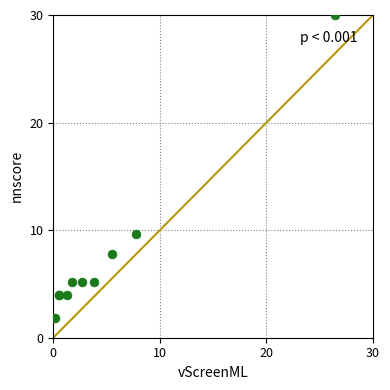

What Y value in the scatter plot is closest to 15?

9.6